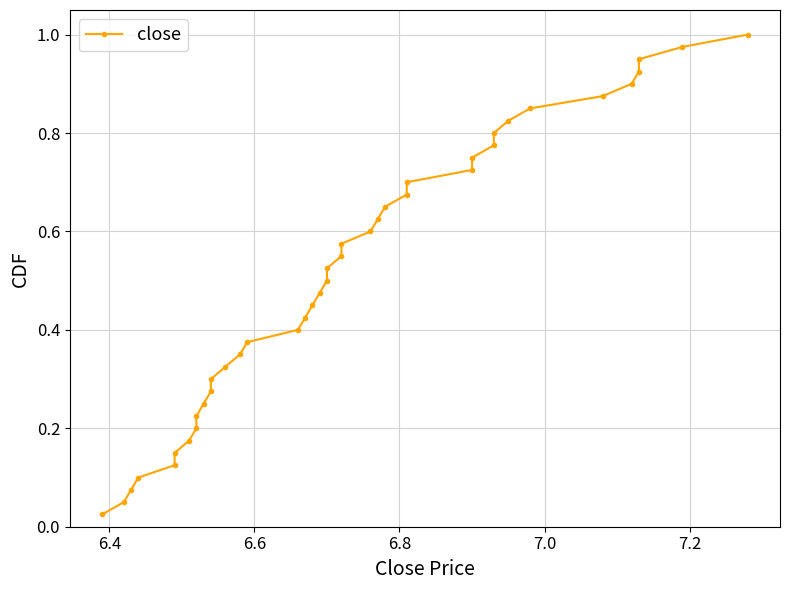

What is the sum of all values?

20.5